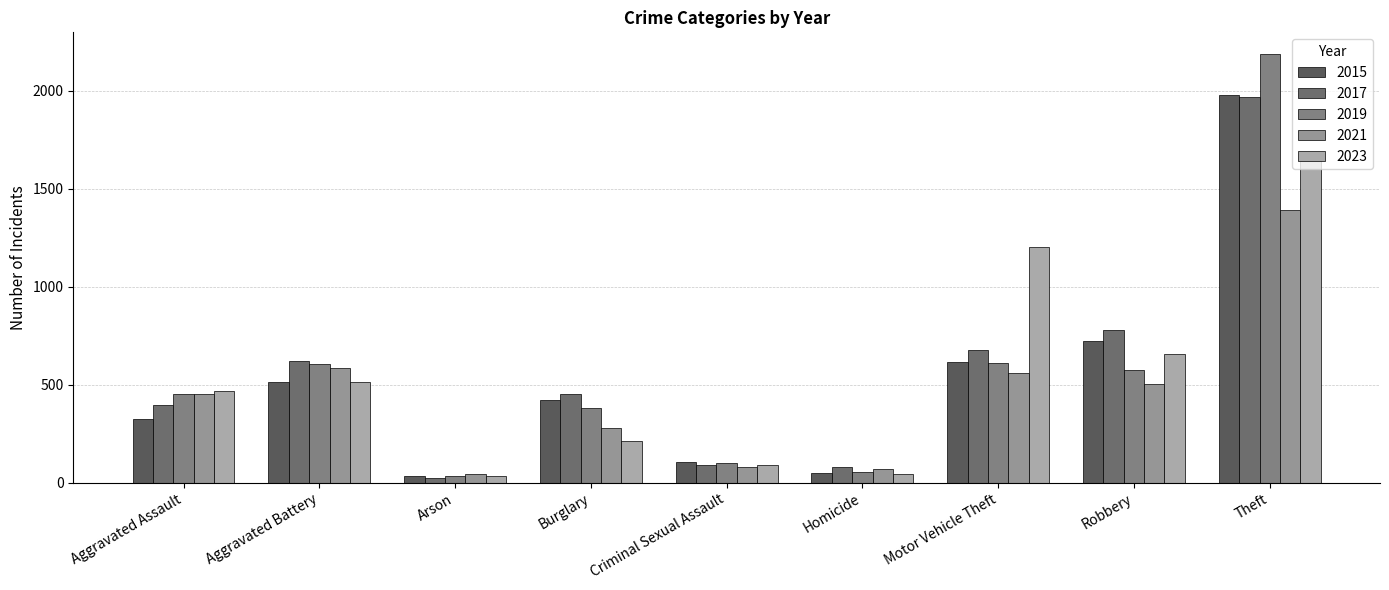

Which category has the highest value in the 2017 series?

Theft